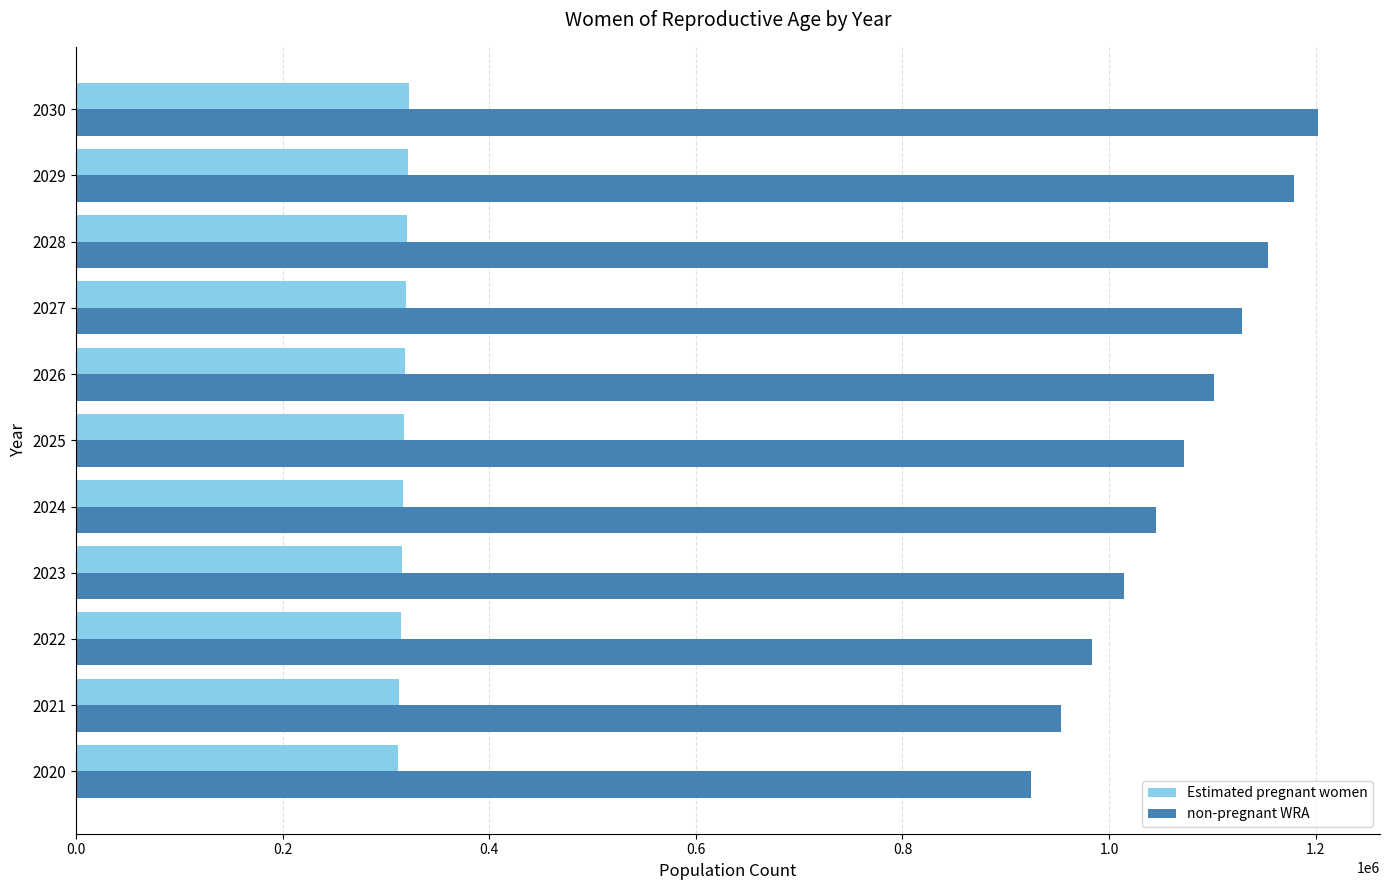

The value of Estimated pregnant women at 2024 is 525607.6. True or false?

False